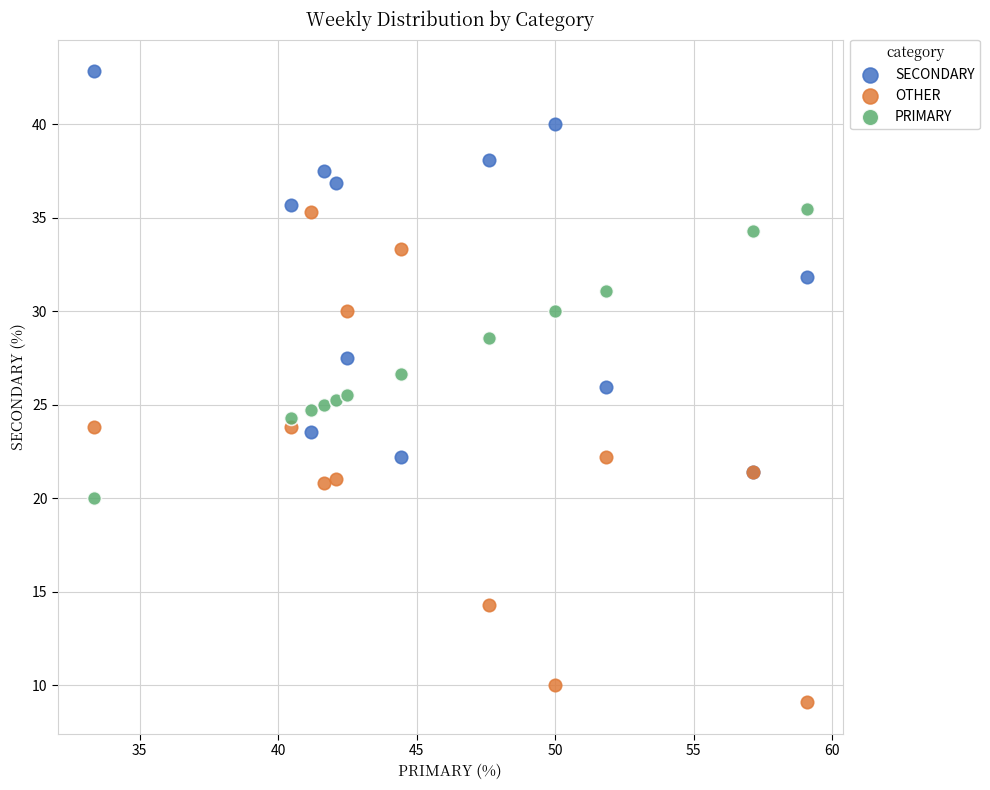

What are all the series names shown in the legend?

SECONDARY, OTHER, PRIMARY